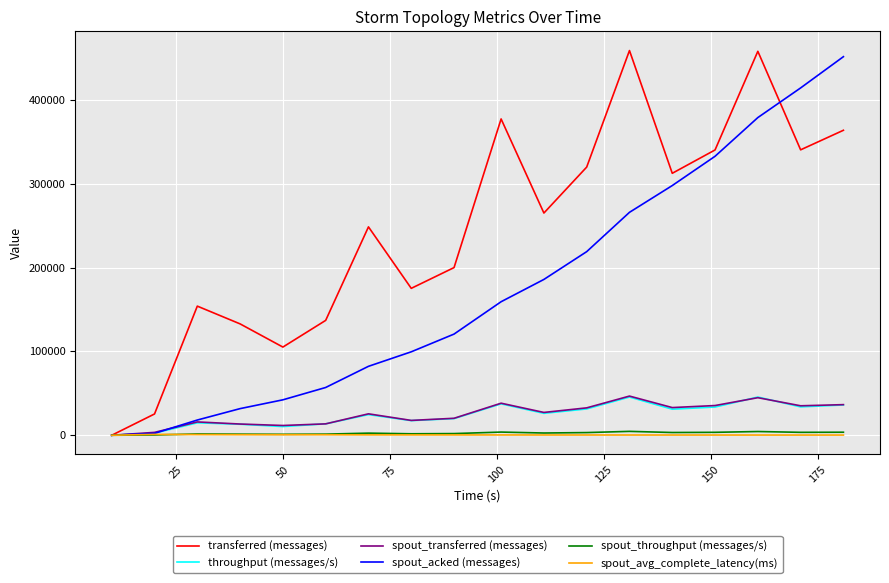

What is the maximum value shown in the chart?

459140.0